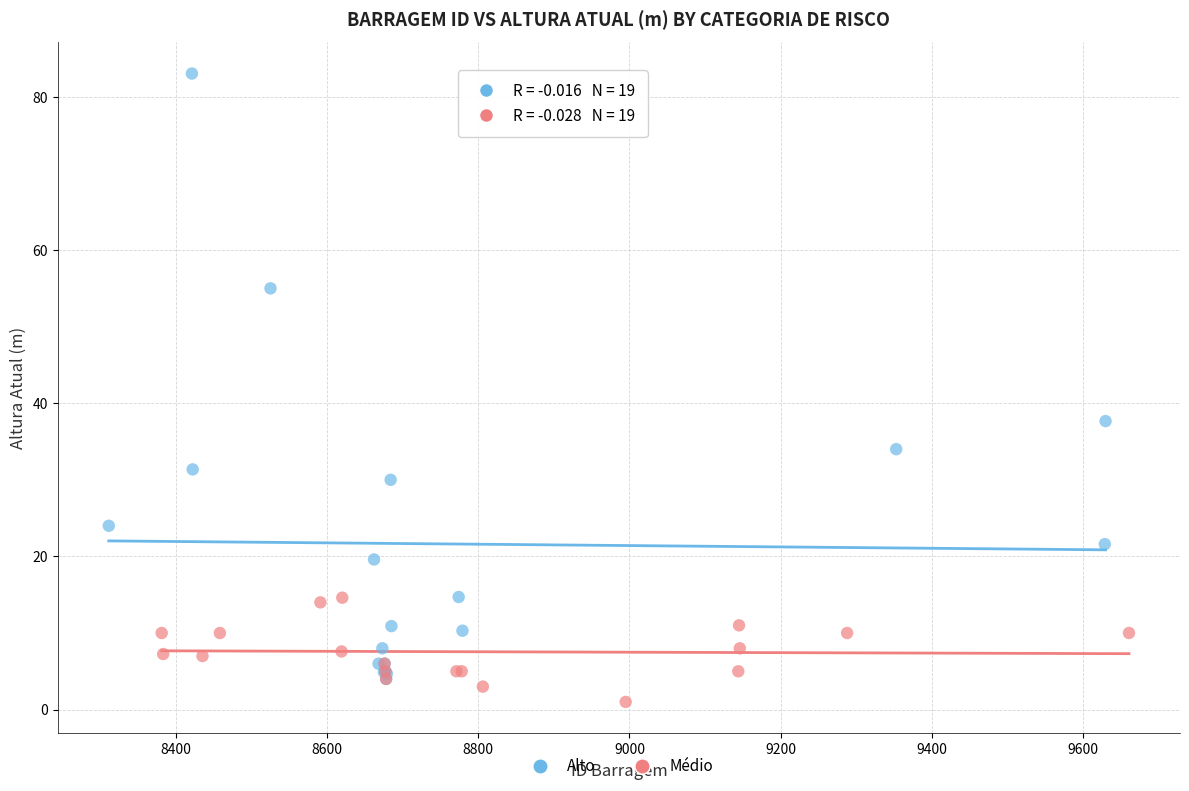

Which series has the largest Y range (max minus min)?

Alto